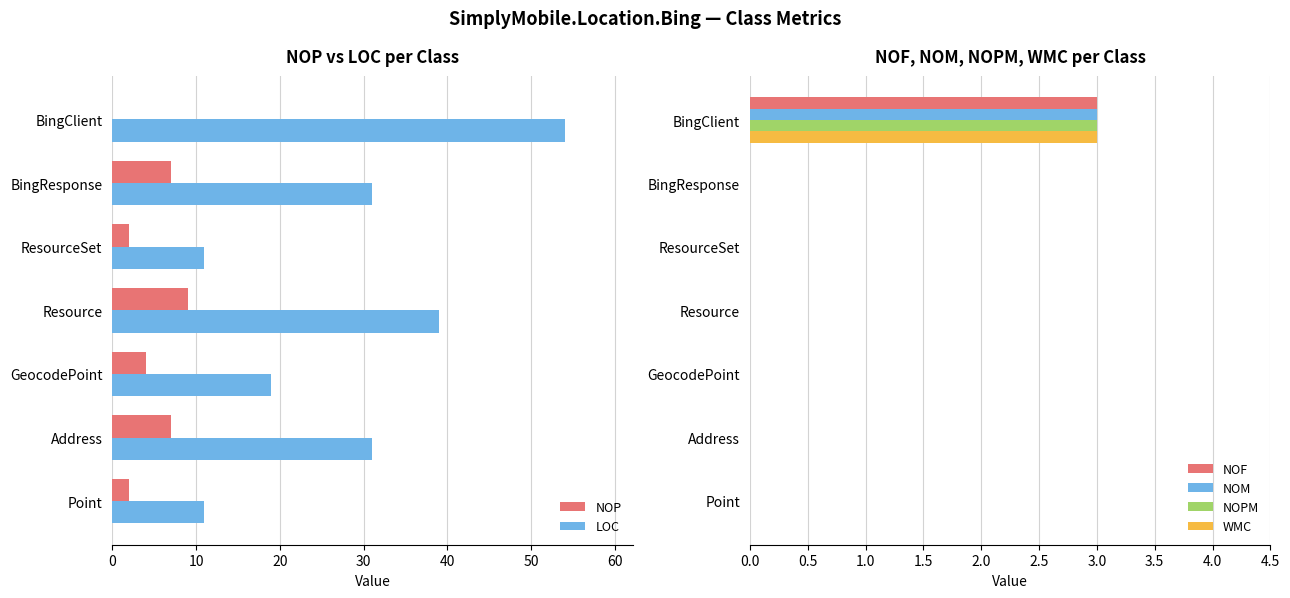

What is the sum of all NOP values?

31